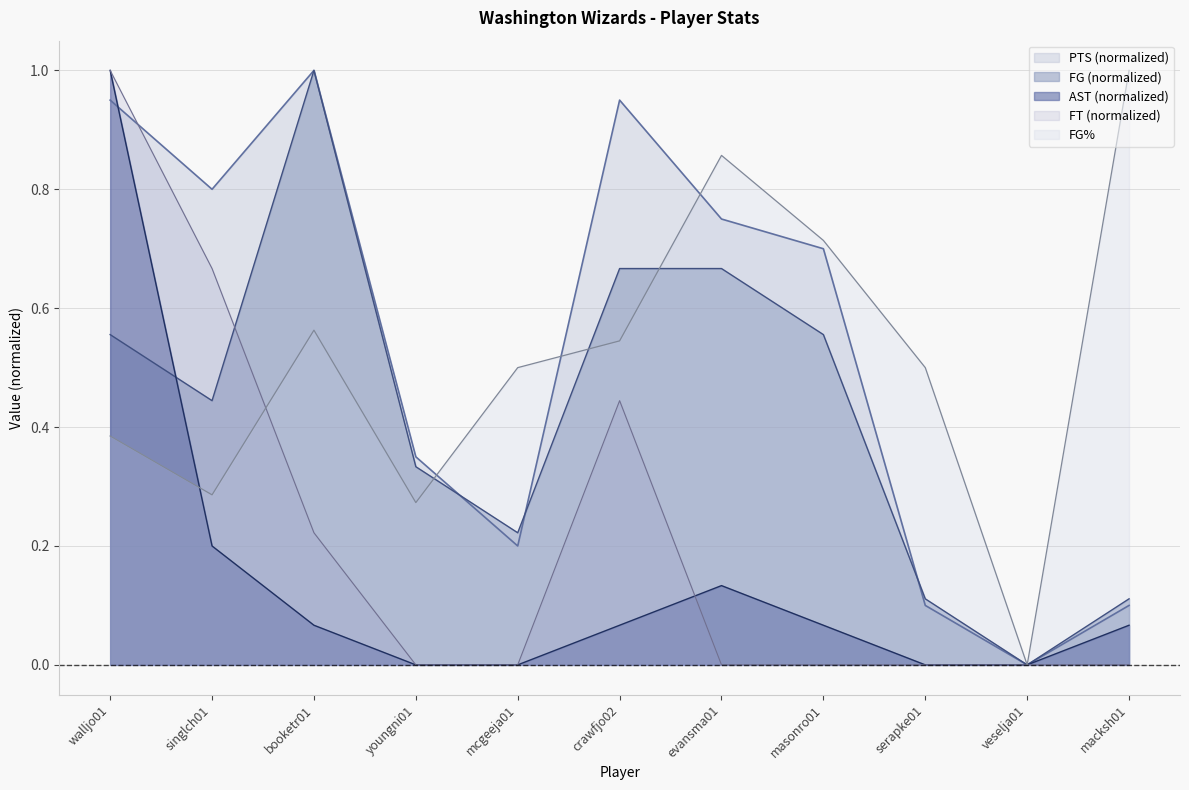

What is the sum of all AST values?

1.6